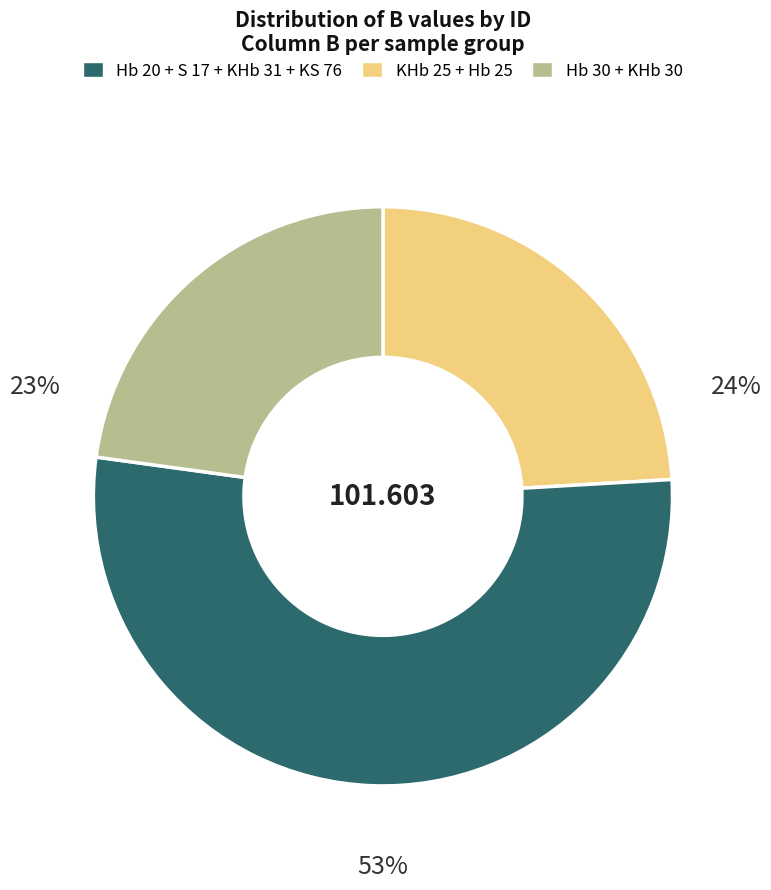

Is there any slice that represents more than half of the pie?

Yes